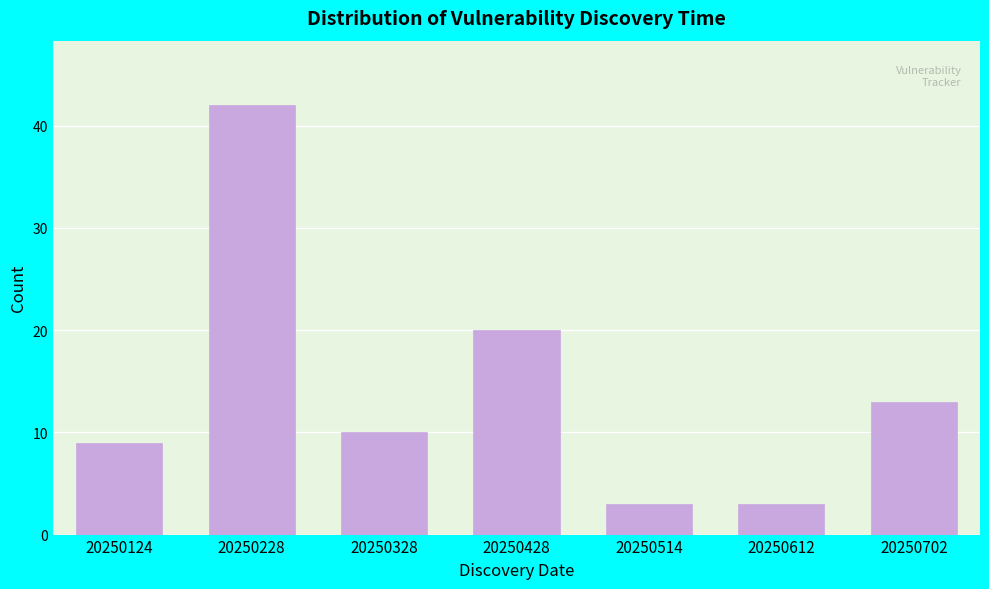

Reading right to left, list all the values displayed in this chart.

13	3	3	20	10	42	9